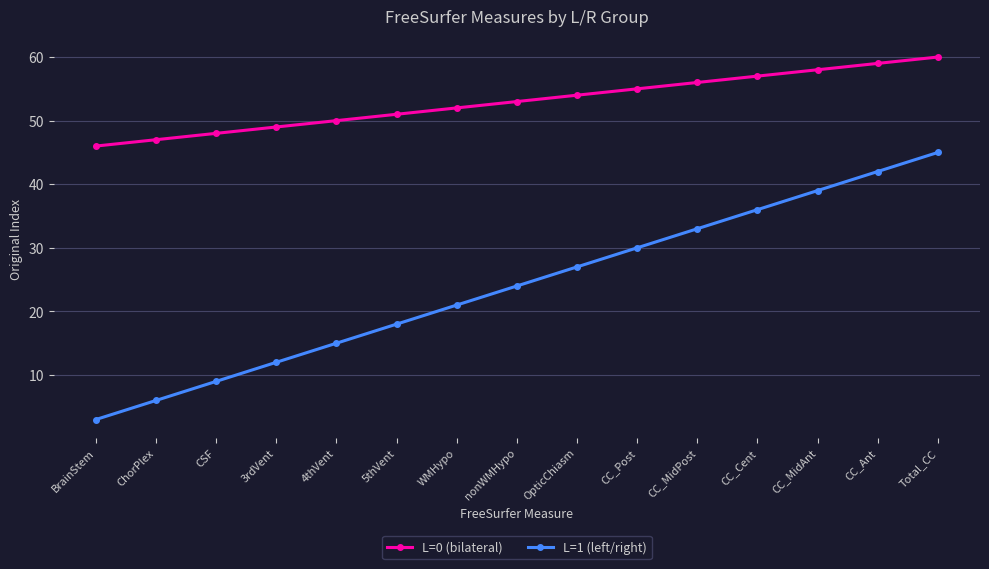

What are all the series names shown in the legend?

L=0 (bilateral), L=1 (left/right)